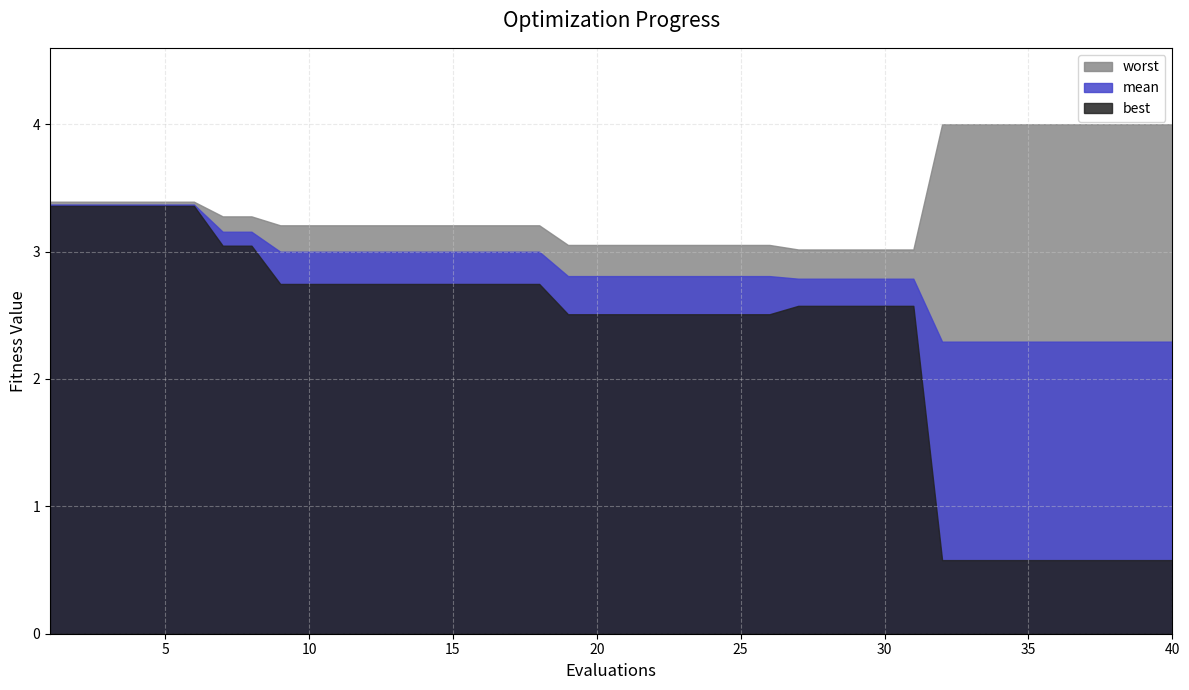

What is the average value of the mean series?

2.8